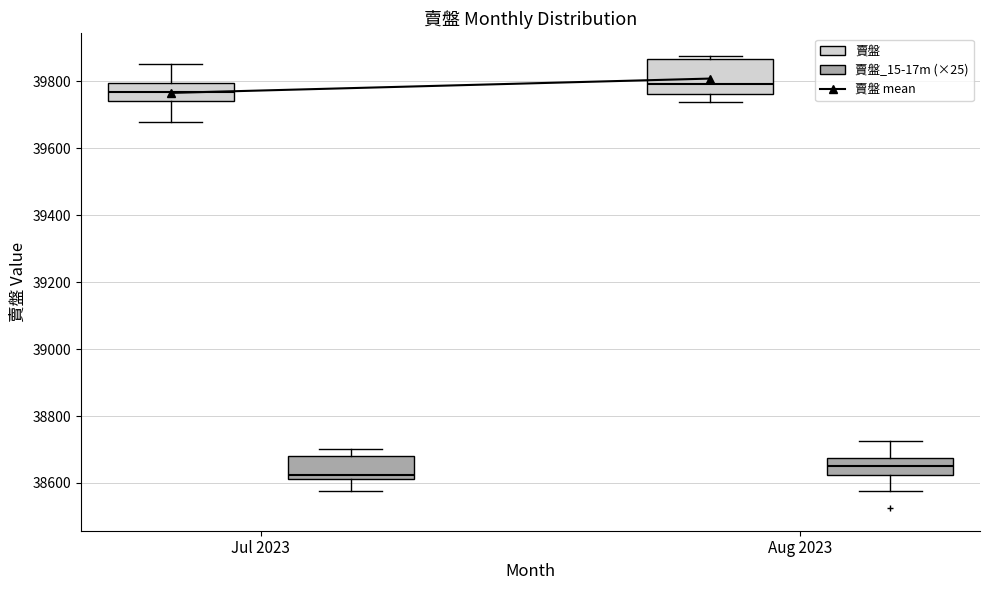

Which box's median line is the lowest?

Jul 2023 (賣盤_15-17m (×25))